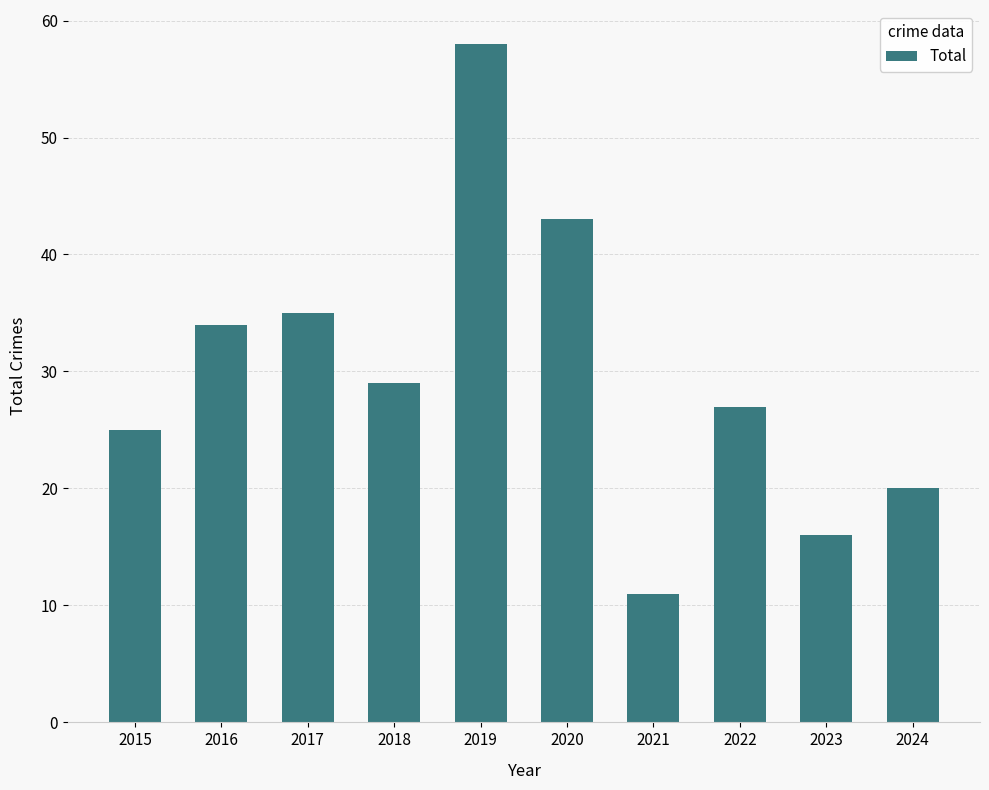

Is it true that the value at 2019 is 58?

True